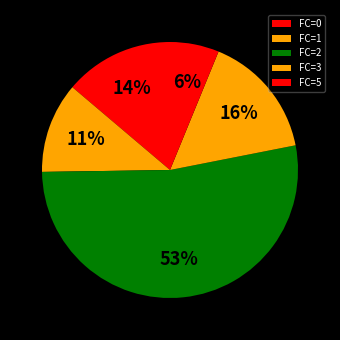

Count the number of slices in the pie.

5